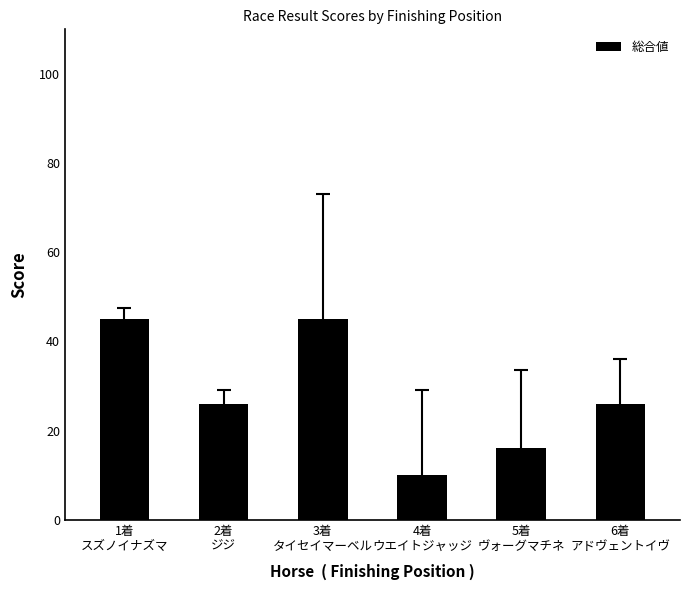

Is it true that the value at 5着
ヴォーグマチネ is 23?

False